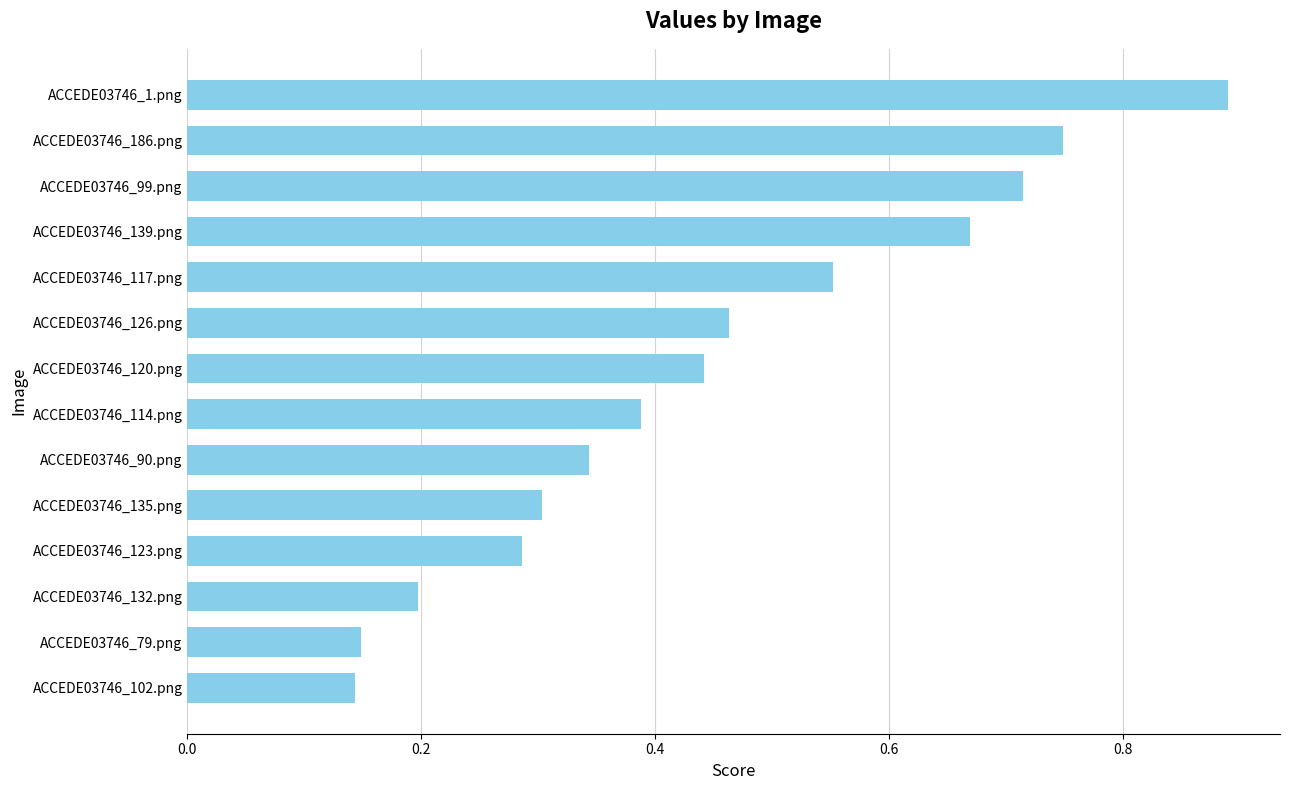

Which label corresponds to the largest value in the chart?

ACCEDE03746_1.png